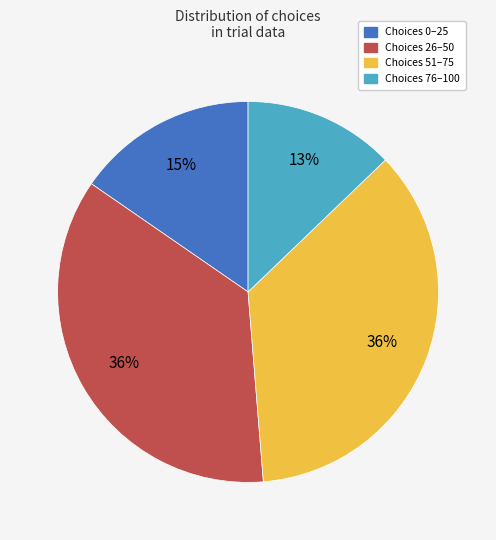

Between Choices 26–50 and Choices 0–25, which is larger?

Choices 26–50